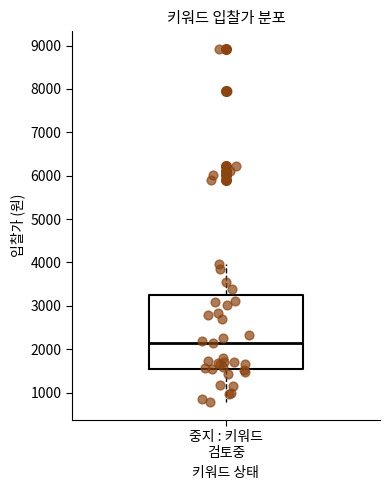

Transcribe this box plot: give where the median line is, the range the box spans, and where the two whiskers end, as read against the y-axis. The values are not printed on the chart, so give them approximately, as read against the axis.

median 2200, box 1600 to 3300, whiskers 800 to 4000